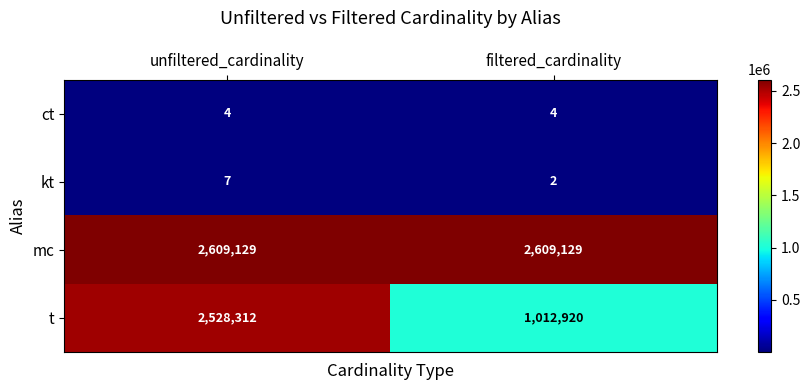

Which category has the lowest value in the t series?

filtered_cardinality